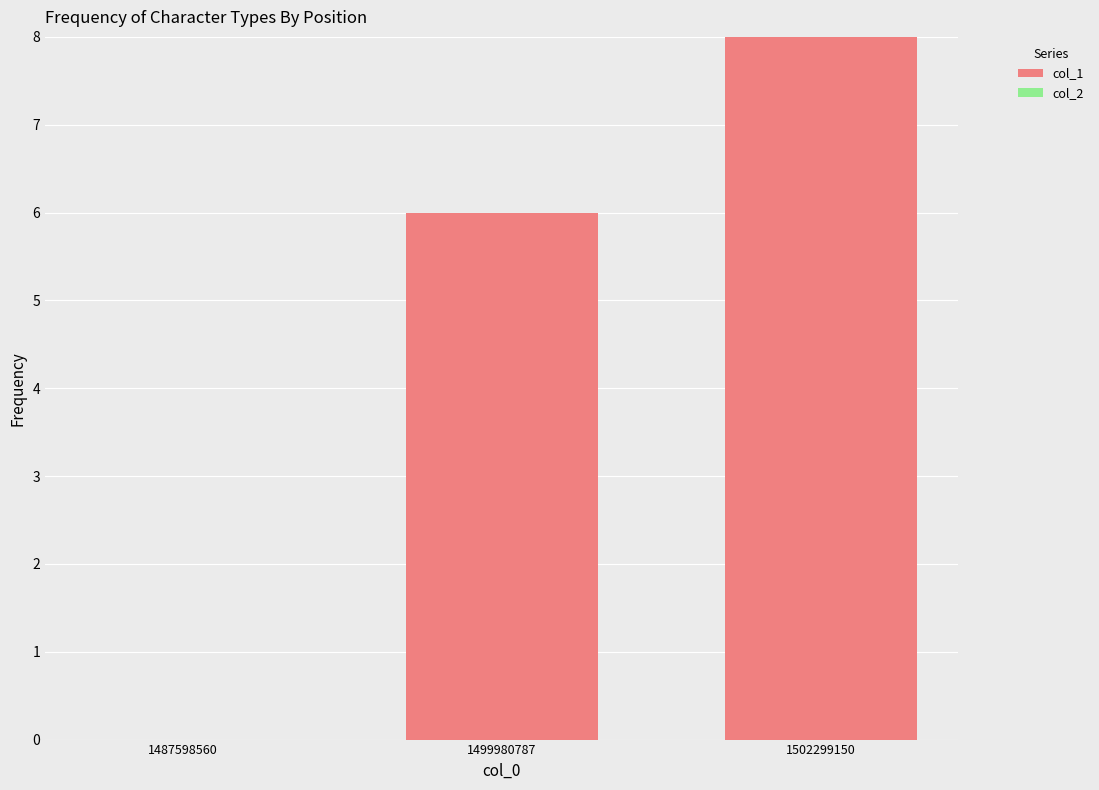

Which has a higher value, 1499980787 or 1502299150?

1502299150